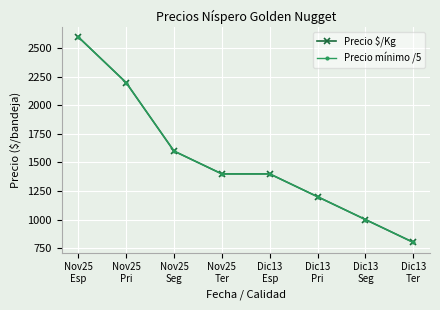

At which category is the sum across all series the highest?

Nov25
Esp